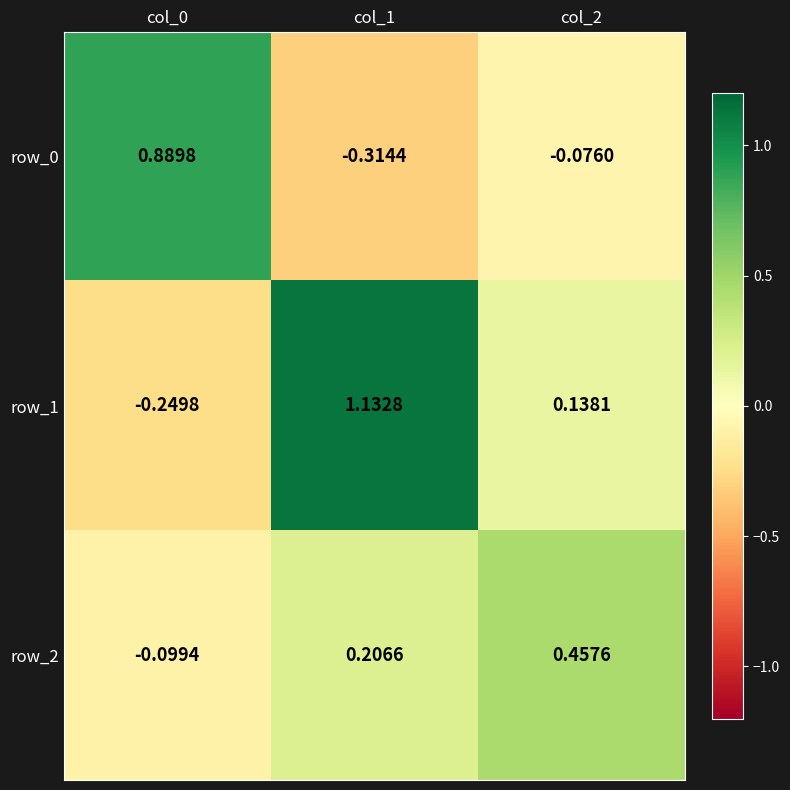

Is the value of row_2 at col_2 greater than the value of row_0 at col_0?

No